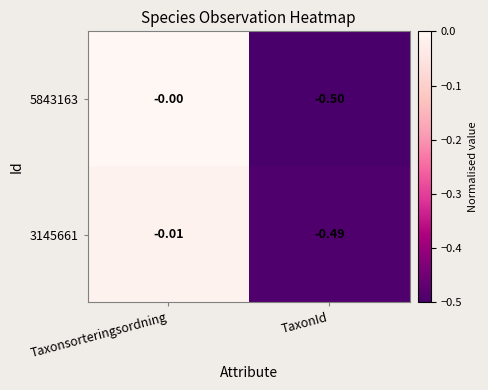

At which label does 5843163 reach its minimum?

TaxonId